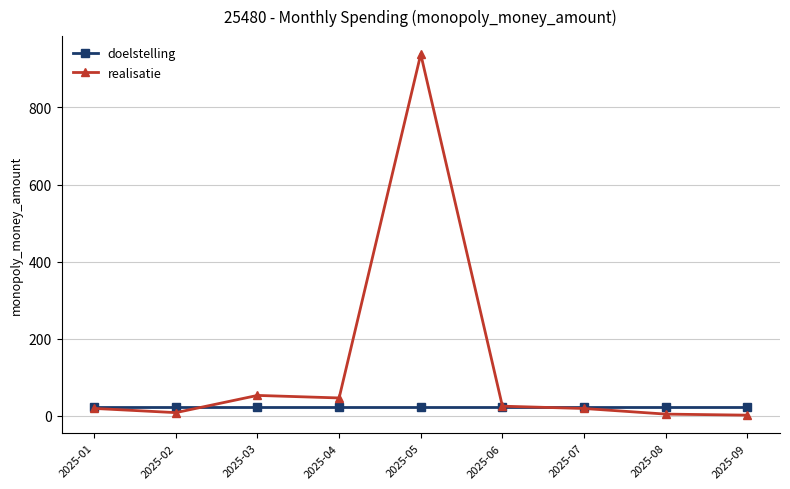

What are all the series names shown in the legend?

doelstelling, realisatie